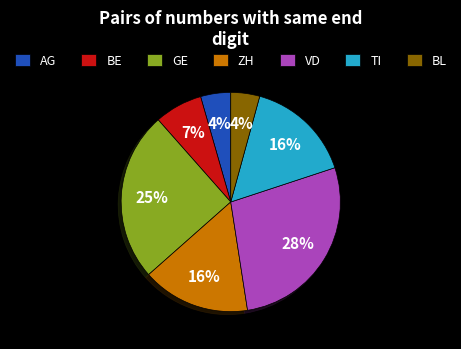

To the nearest percent, what is the average slice percentage?

14%